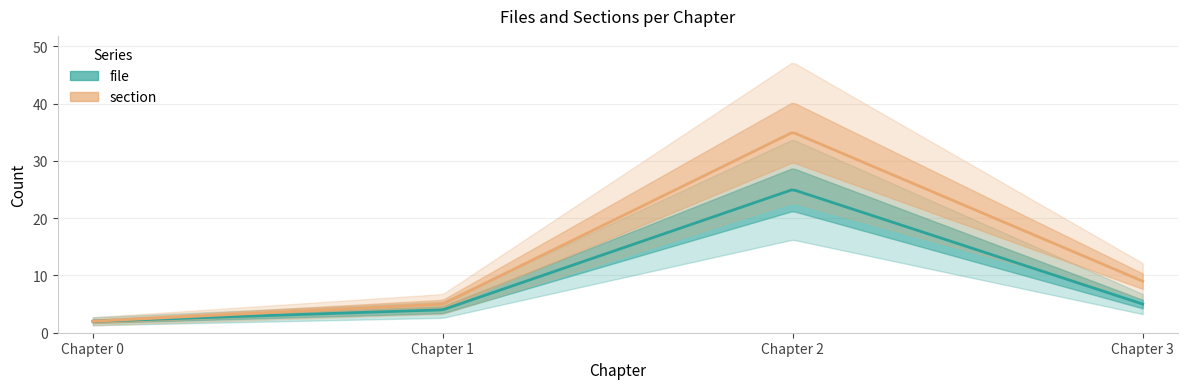

What is the average value of the file series?

9